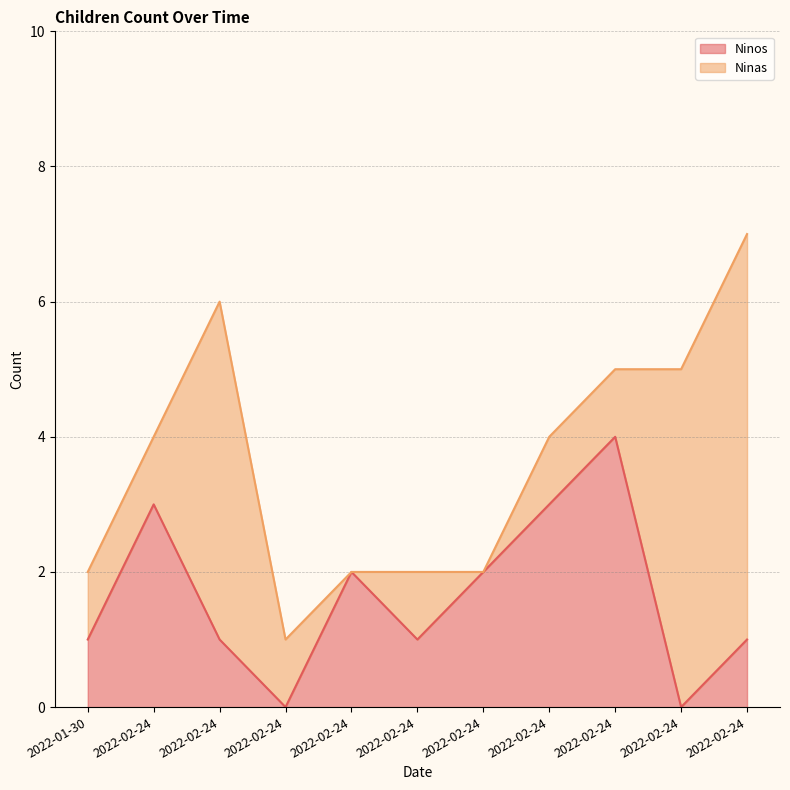

At which category does the data reach its first local valley?

2022-02-24